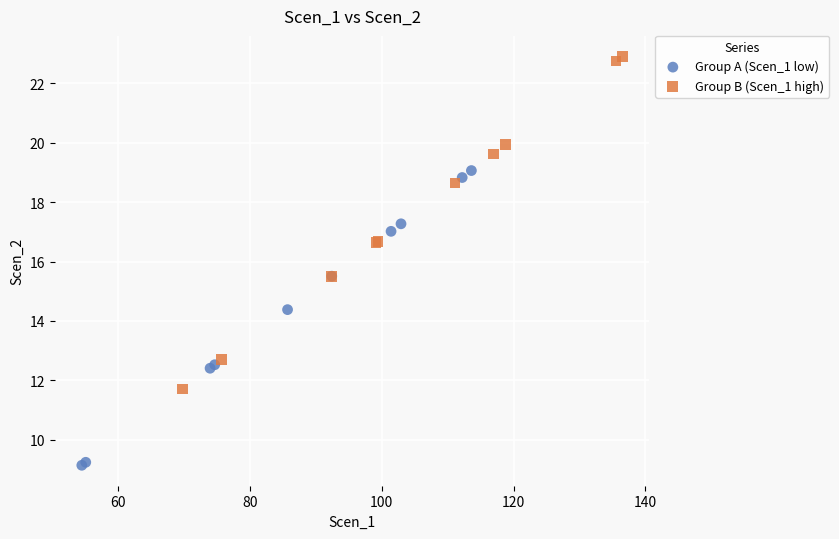

Which series contains the highest Y value?

Group B (Scen_1 high)